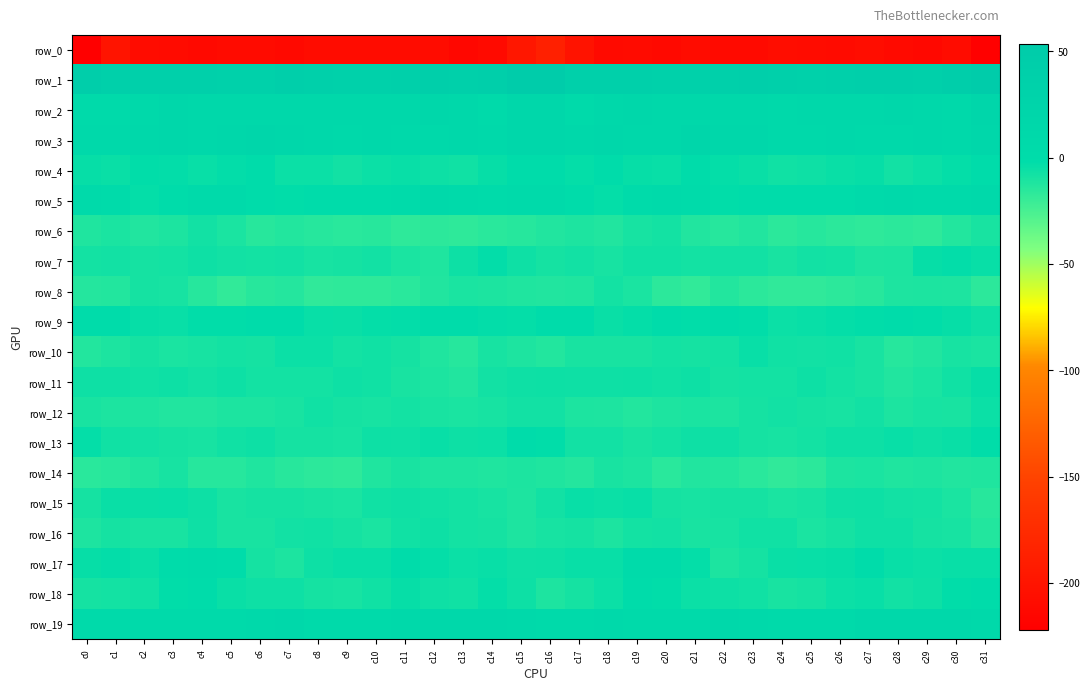

The row_1 series shows 36.7 at c4. True or false?

True